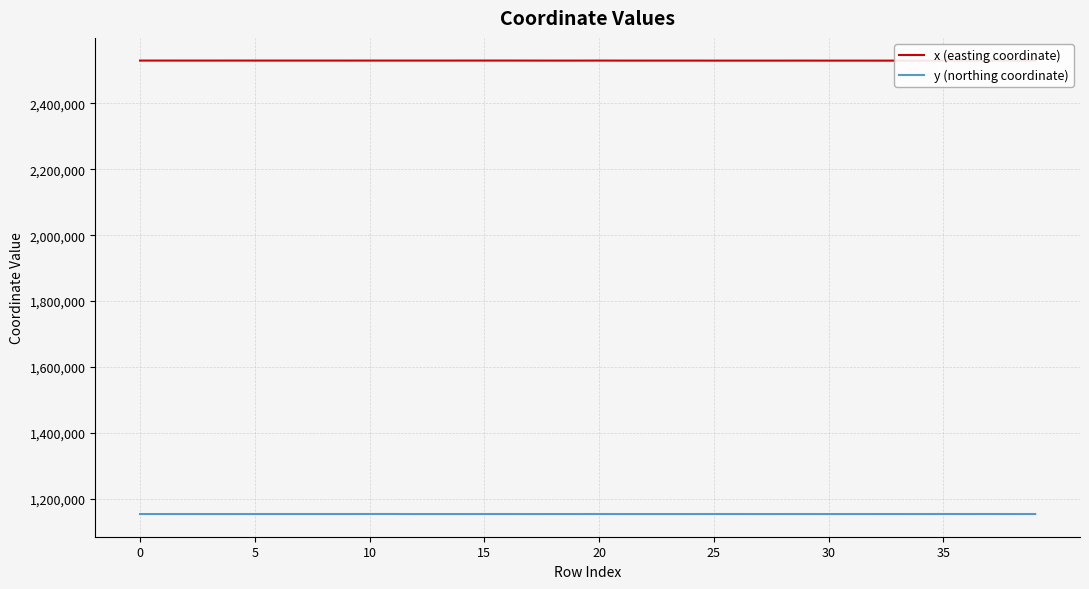

True or false: y (northing coordinate) has a value of 1153557.6 at 25.

True